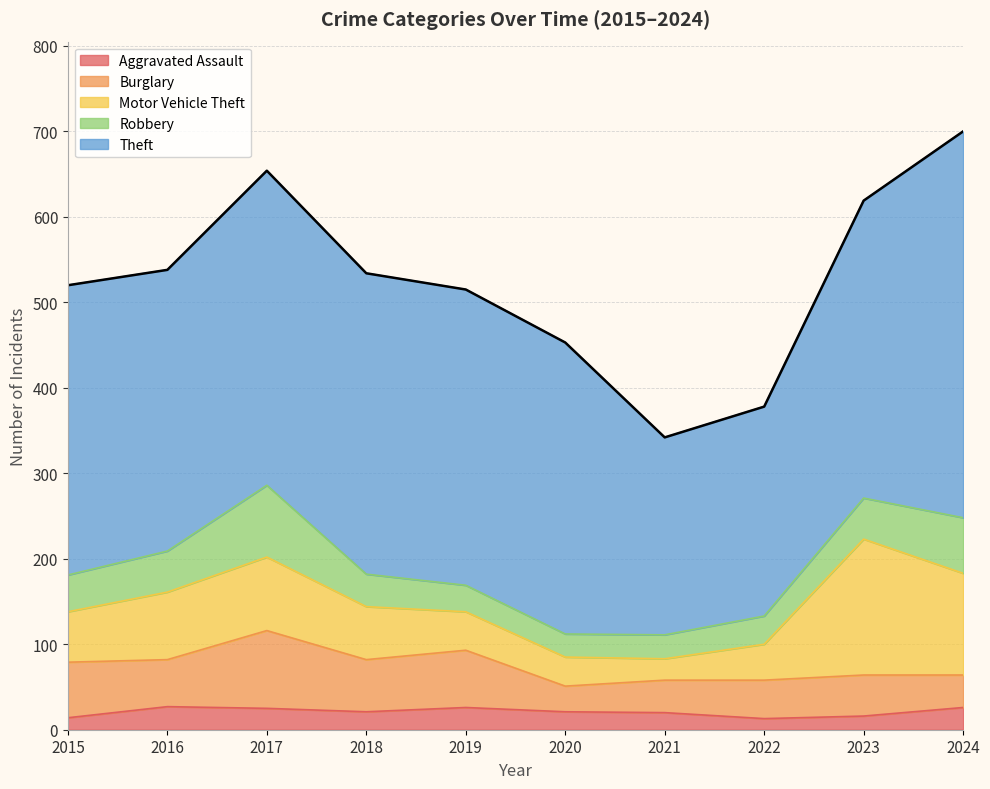

At which label is Burglary closest to 60?

2018